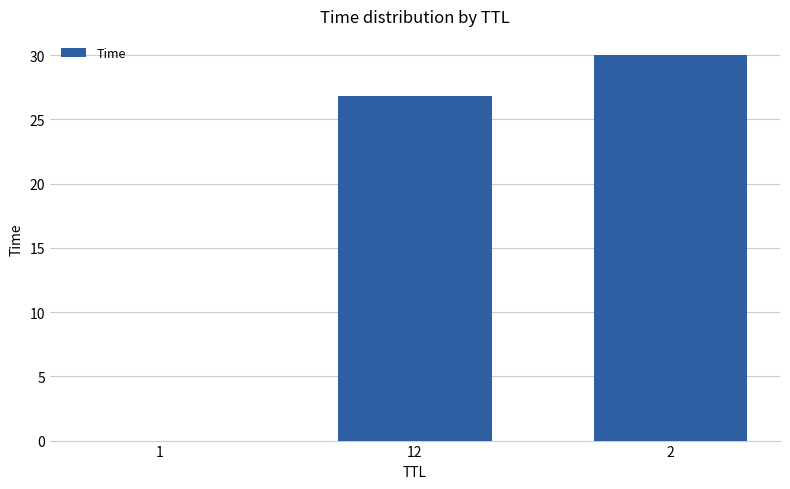

What is the maximum value shown in the chart?

30.0